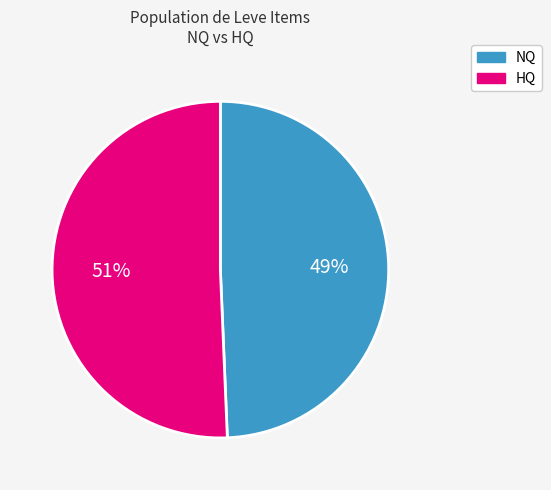

Is there any slice that represents more than half of the pie?

Yes